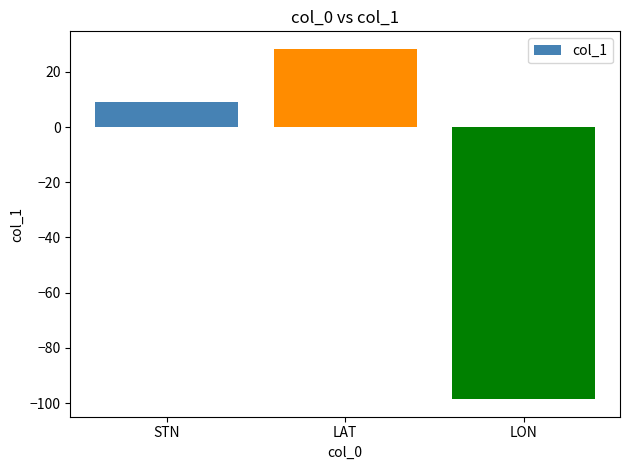

What is the change in value from LAT to LON?

-126.9